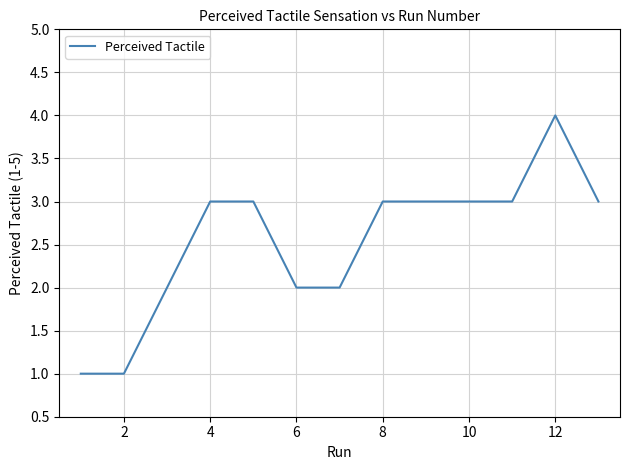

What is the average value?

3